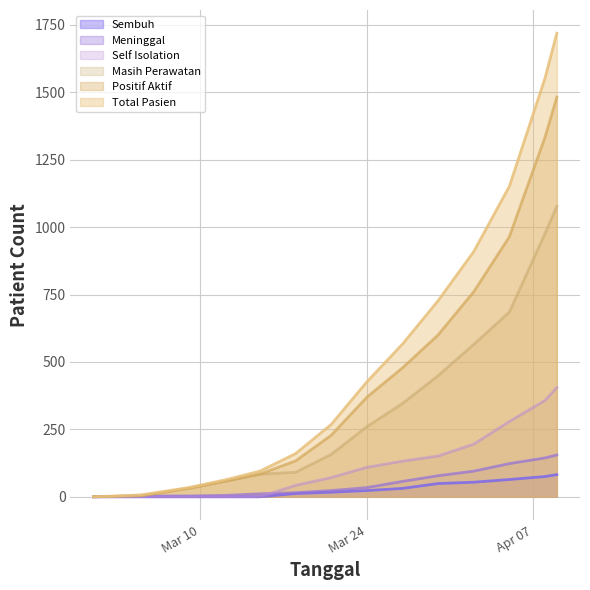

Does the chart display data point markers on the line(s)?

No